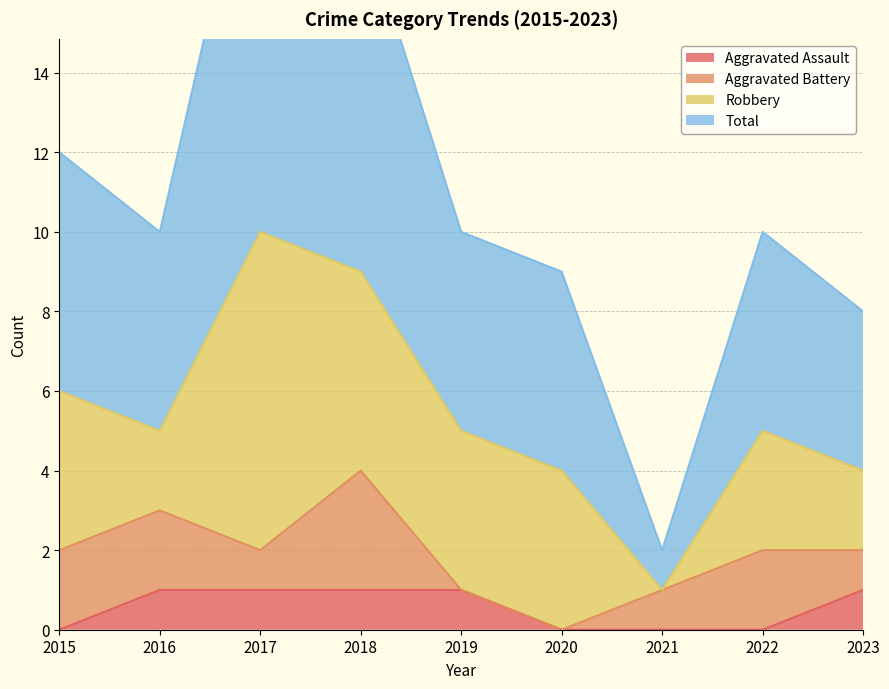

What is the spread (max minus min) of values at 2017?

20